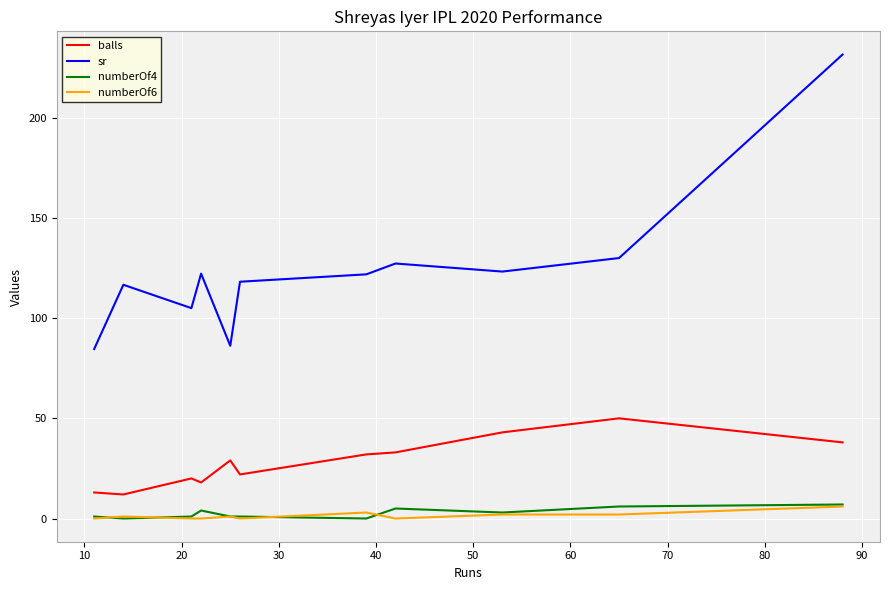

Rank the series by their maximum value, from highest to lowest.

sr, balls, numberOf4, numberOf6